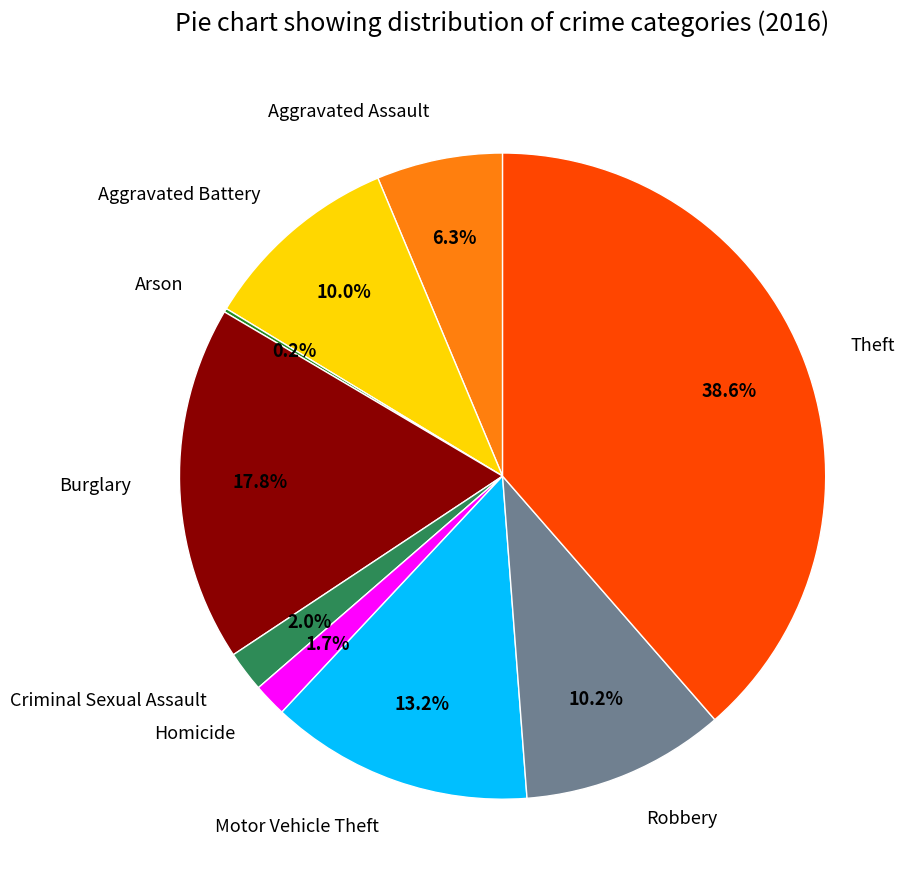

Is there any slice that represents more than half of the pie?

No